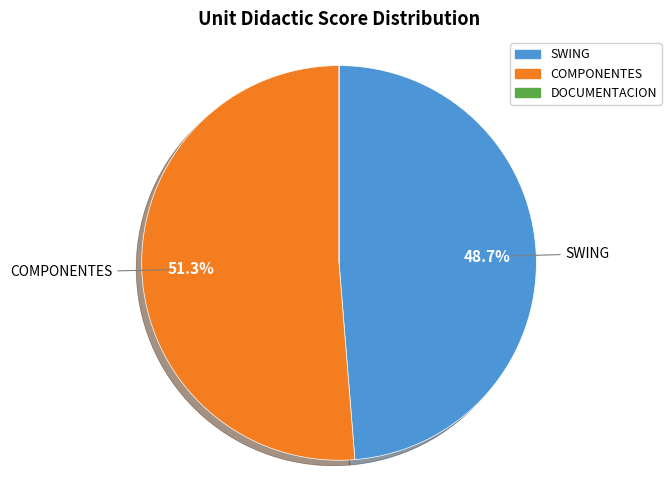

To the nearest percent, what is the average slice percentage?

33%